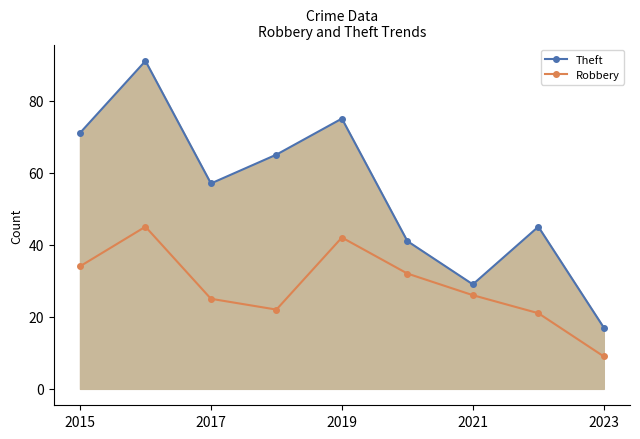

True or false: Robbery and Theft cross at least once.

False